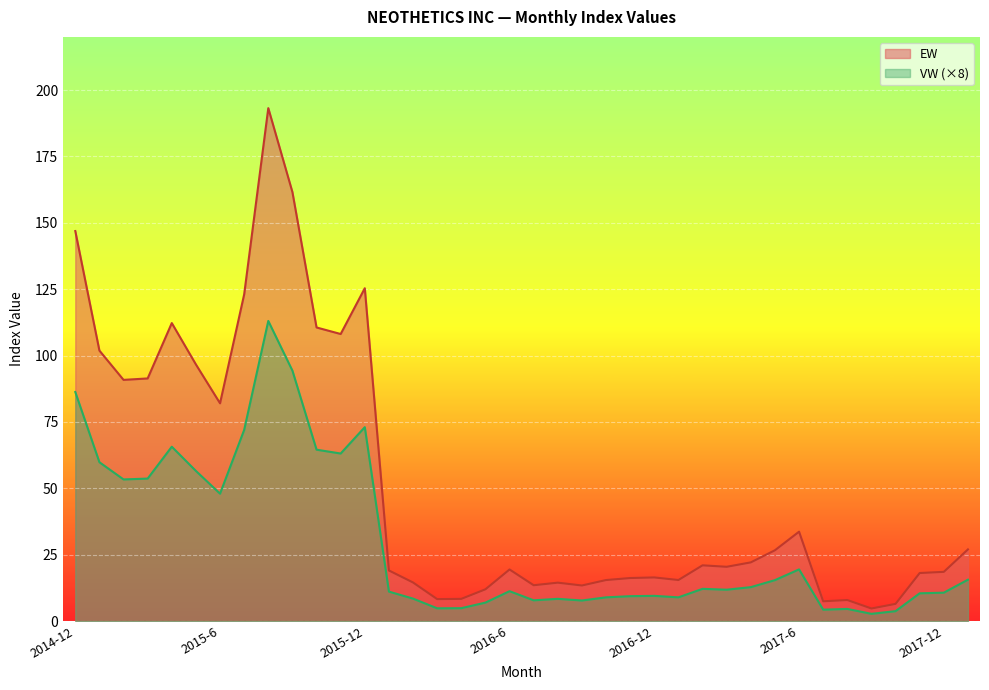

True or false: VW and EW cross at least once.

False